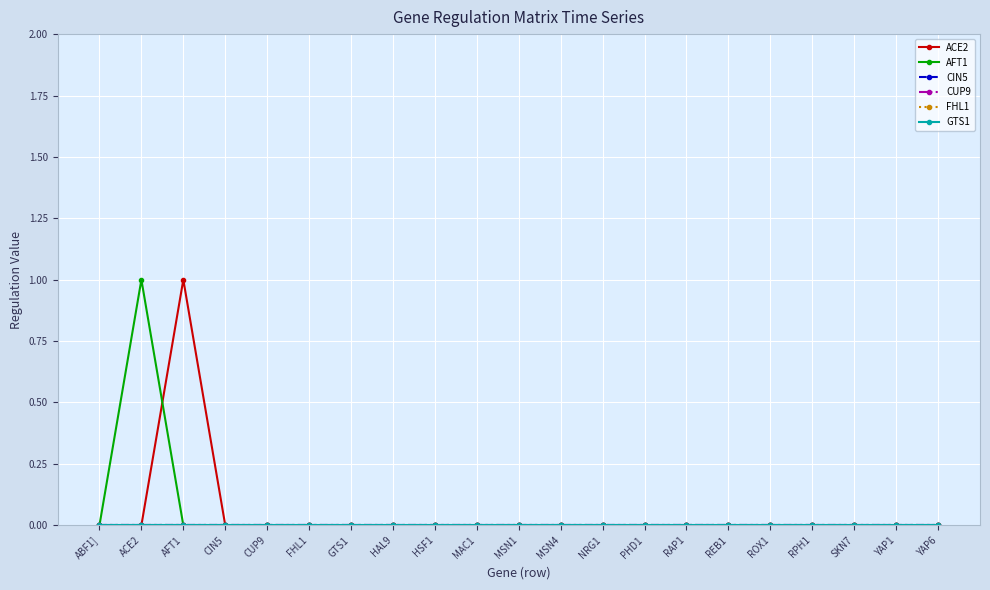

Does the chart have visible grid lines?

Yes